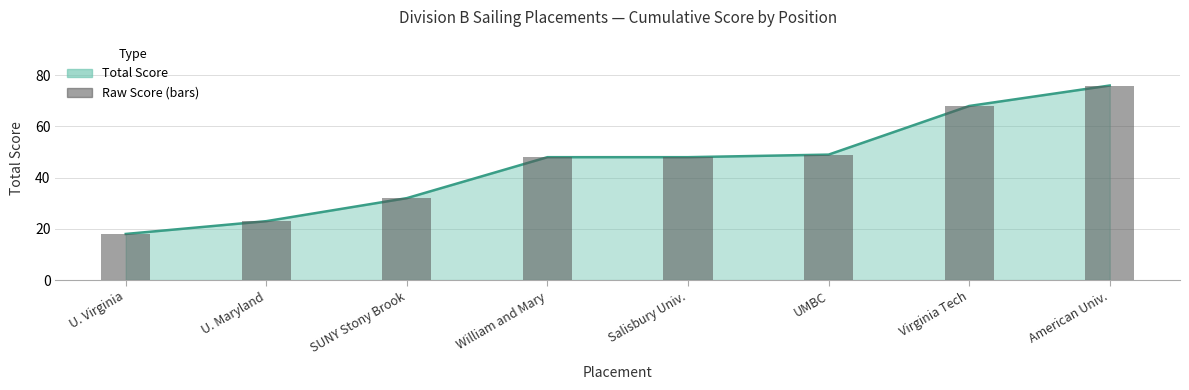

Which has a higher value, UMBC or U. Maryland?

UMBC